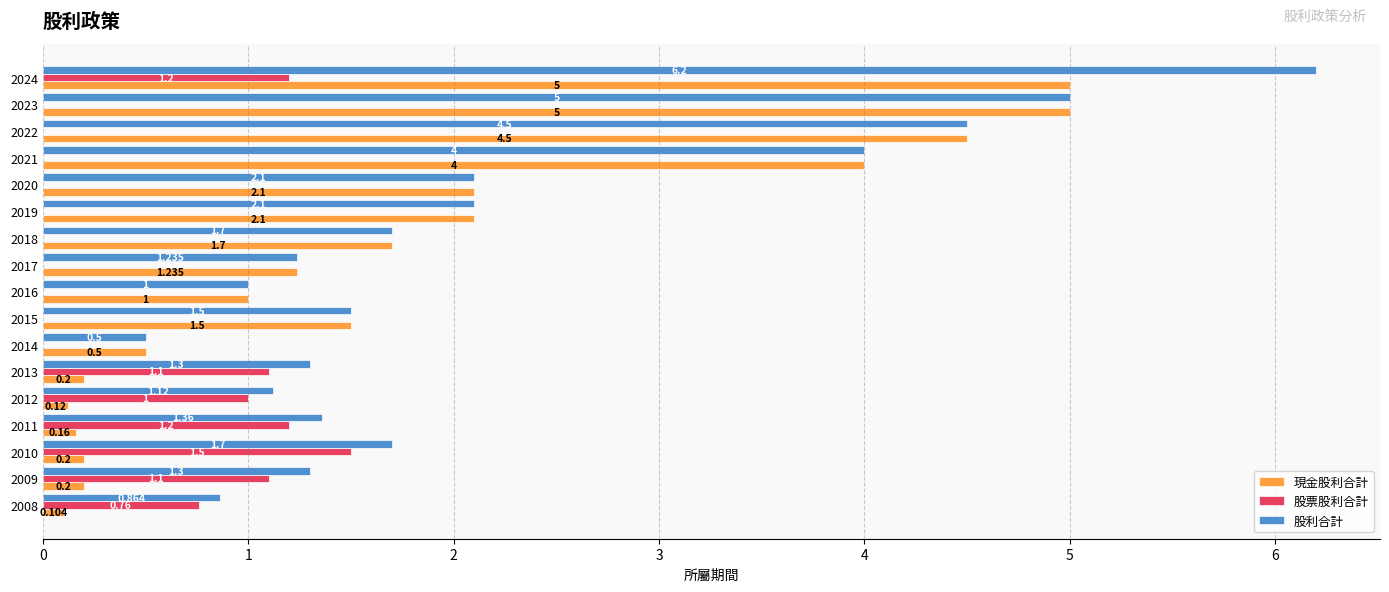

Which series changed the most between 2018 and 2009?

現金股利合計